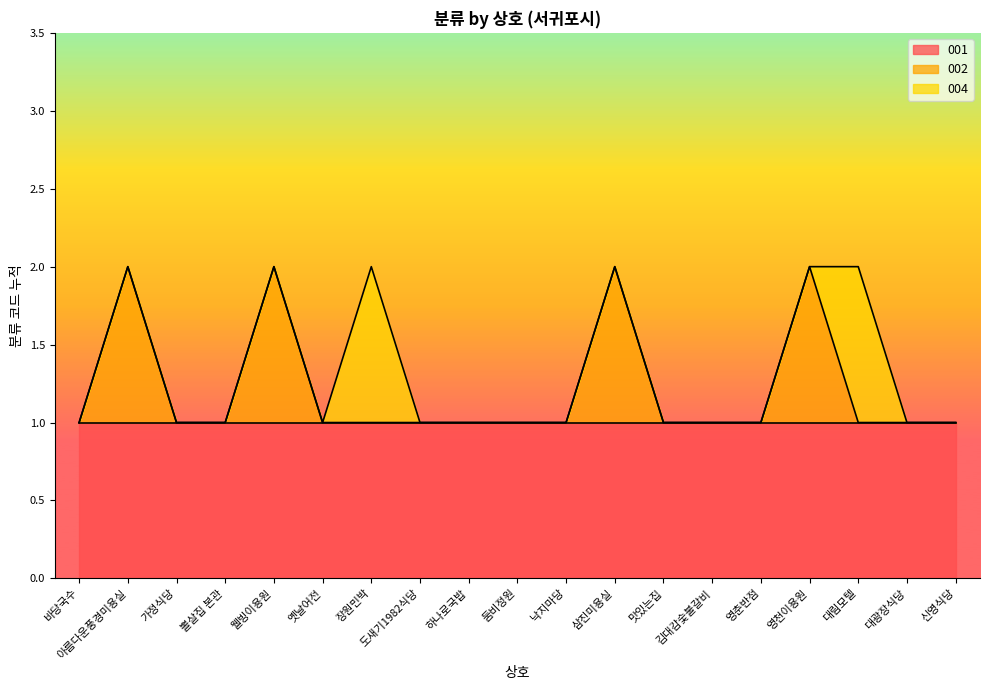

True or false: 001 has more than 2 interior local peaks.

False